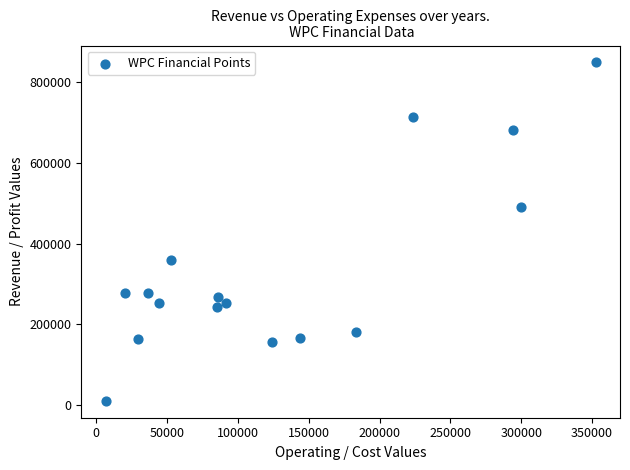

What Y value in the scatter plot is closest to 429400?

489700